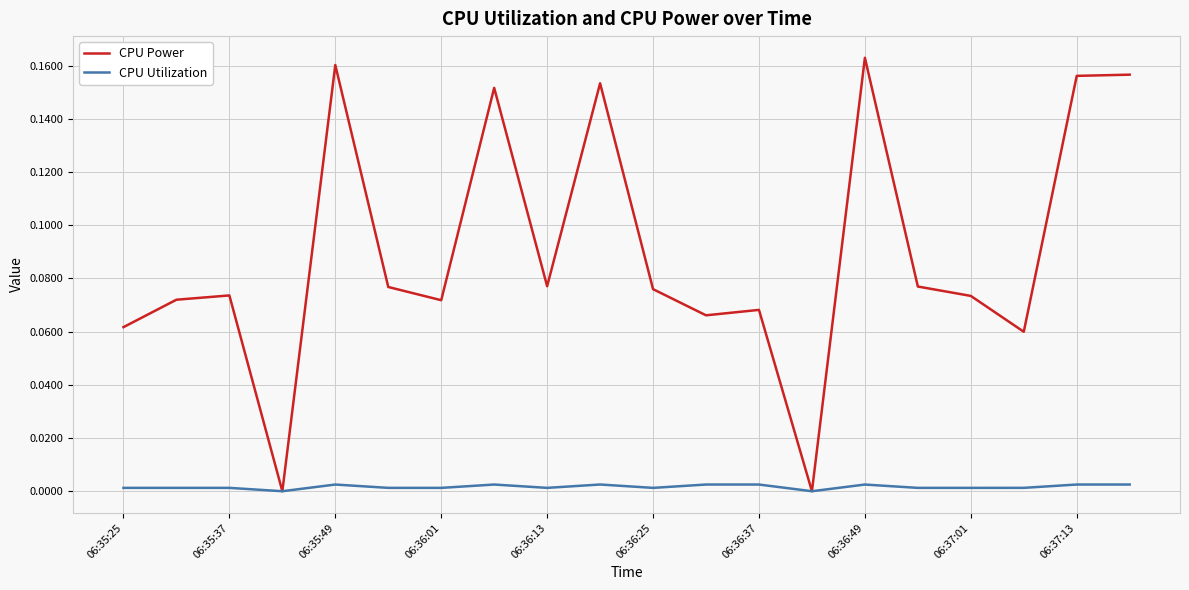

Rank the series by their maximum value, from lowest to highest.

CPU Utilization, CPU Power